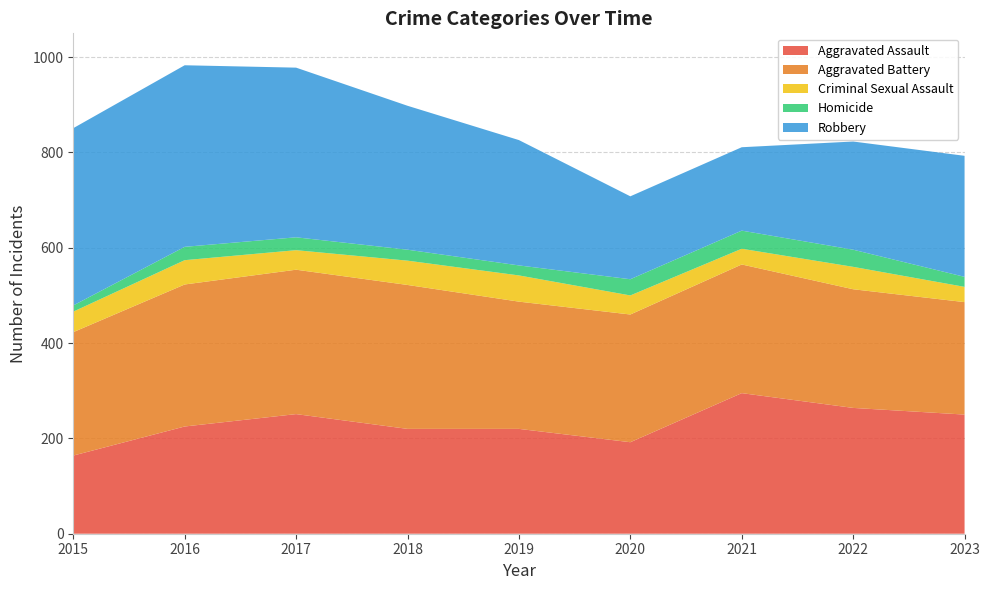

Reading left to right, transcribe all the data shown in this chart.

Aggravated Assault: 164	225	251	220	220	192	295	264	250
Aggravated Battery: 259	298	303	302	267	268	270	249	236
Criminal Sexual Assault: 43	51	41	51	55	40	33	47	32
Homicide: 13	28	27	23	21	34	38	36	21
Robbery: 372	381	356	302	263	174	175	227	254